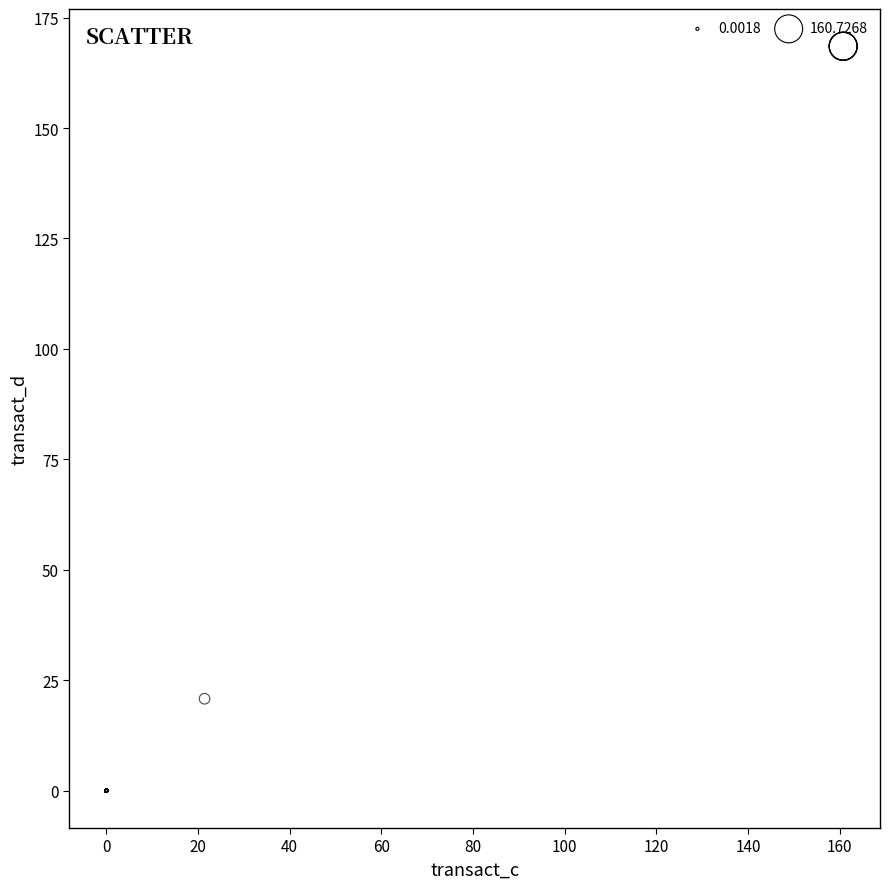

What Y value in the scatter plot is closest to 84?

20.8